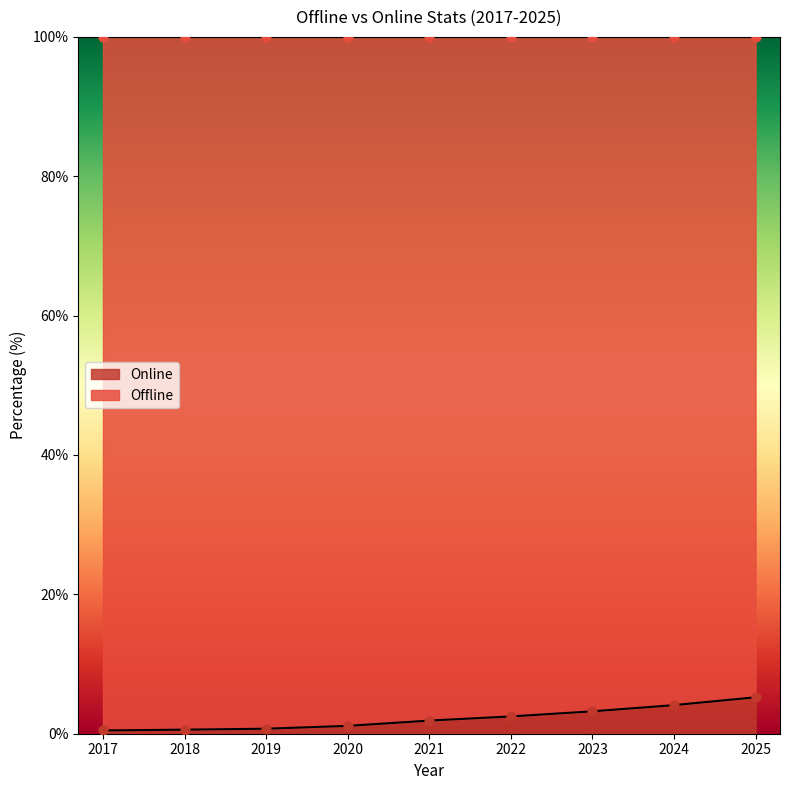

Which series has the largest total across all categories?

Offline